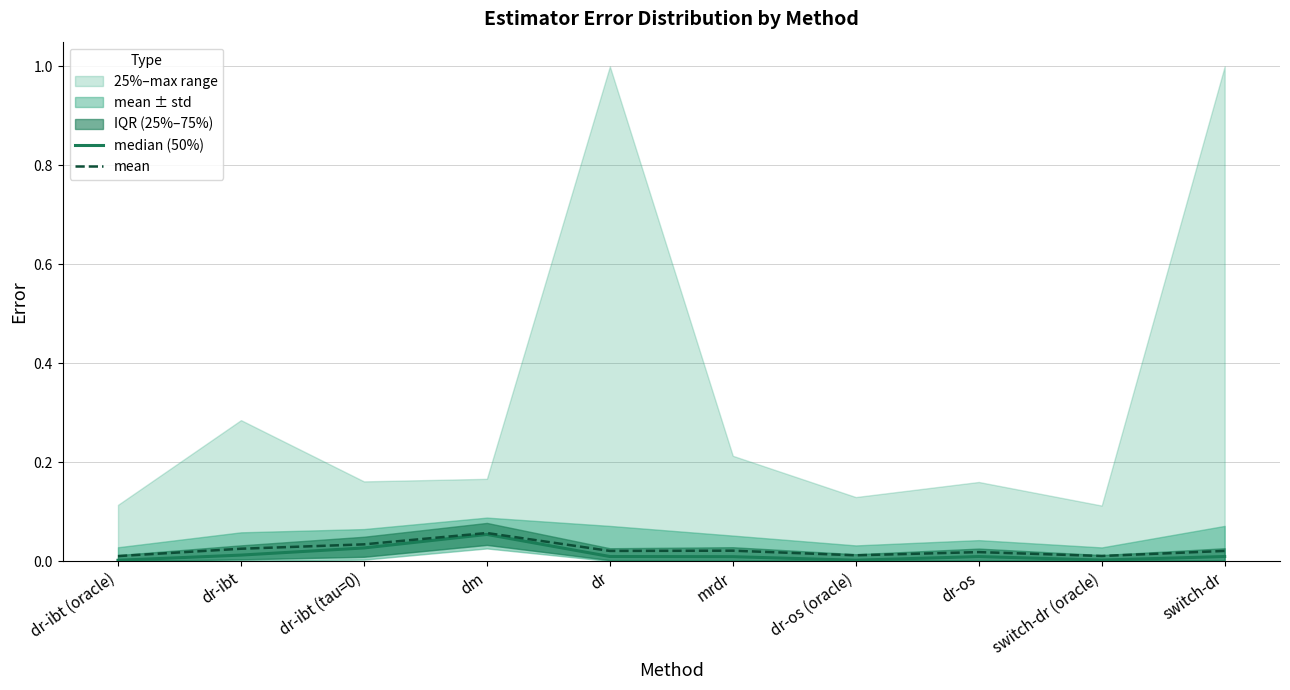

Is the value of mean at switch-dr greater than the value of median (50%) at switch-dr?

Yes